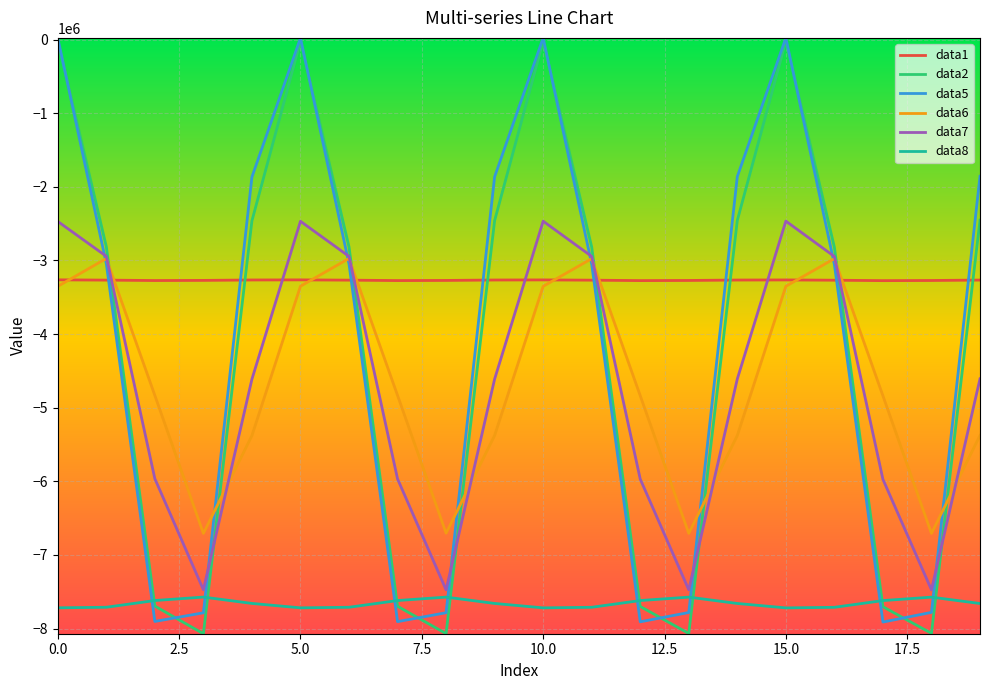

After their last crossing, which series has the higher values: data8 or data5?

data5